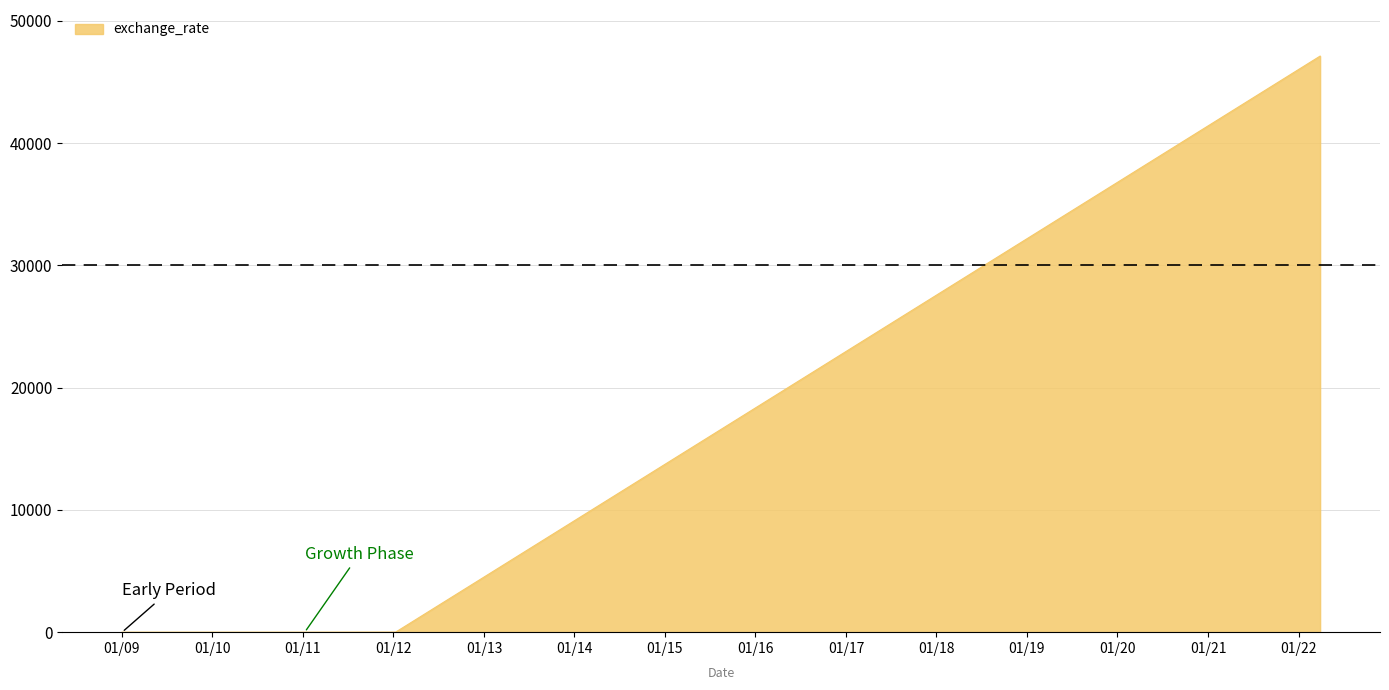

What is the difference between the maximum and minimum values?

47115.9